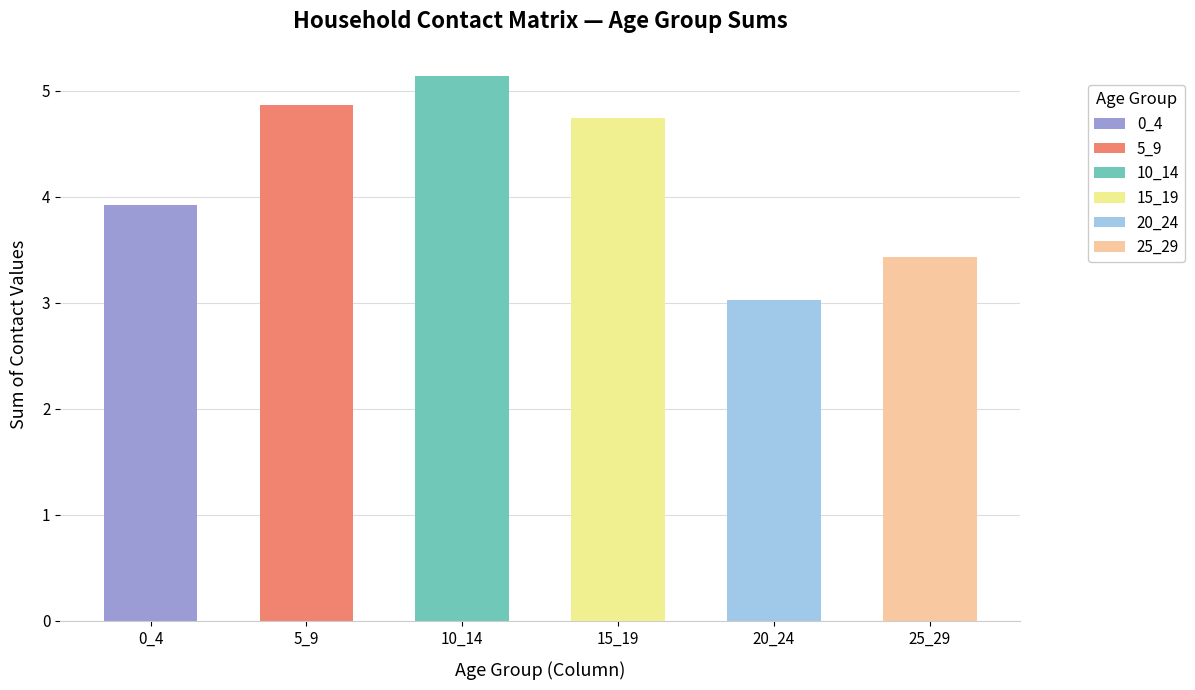

How many categories are shown in the chart?

6